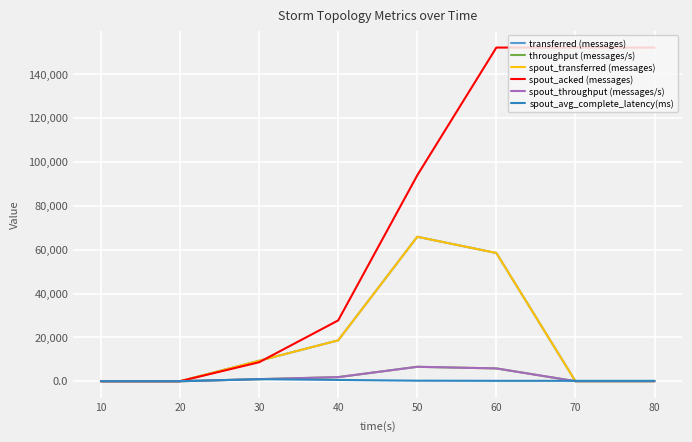

Where is transferred (messages) nearest to the value 32940?

40